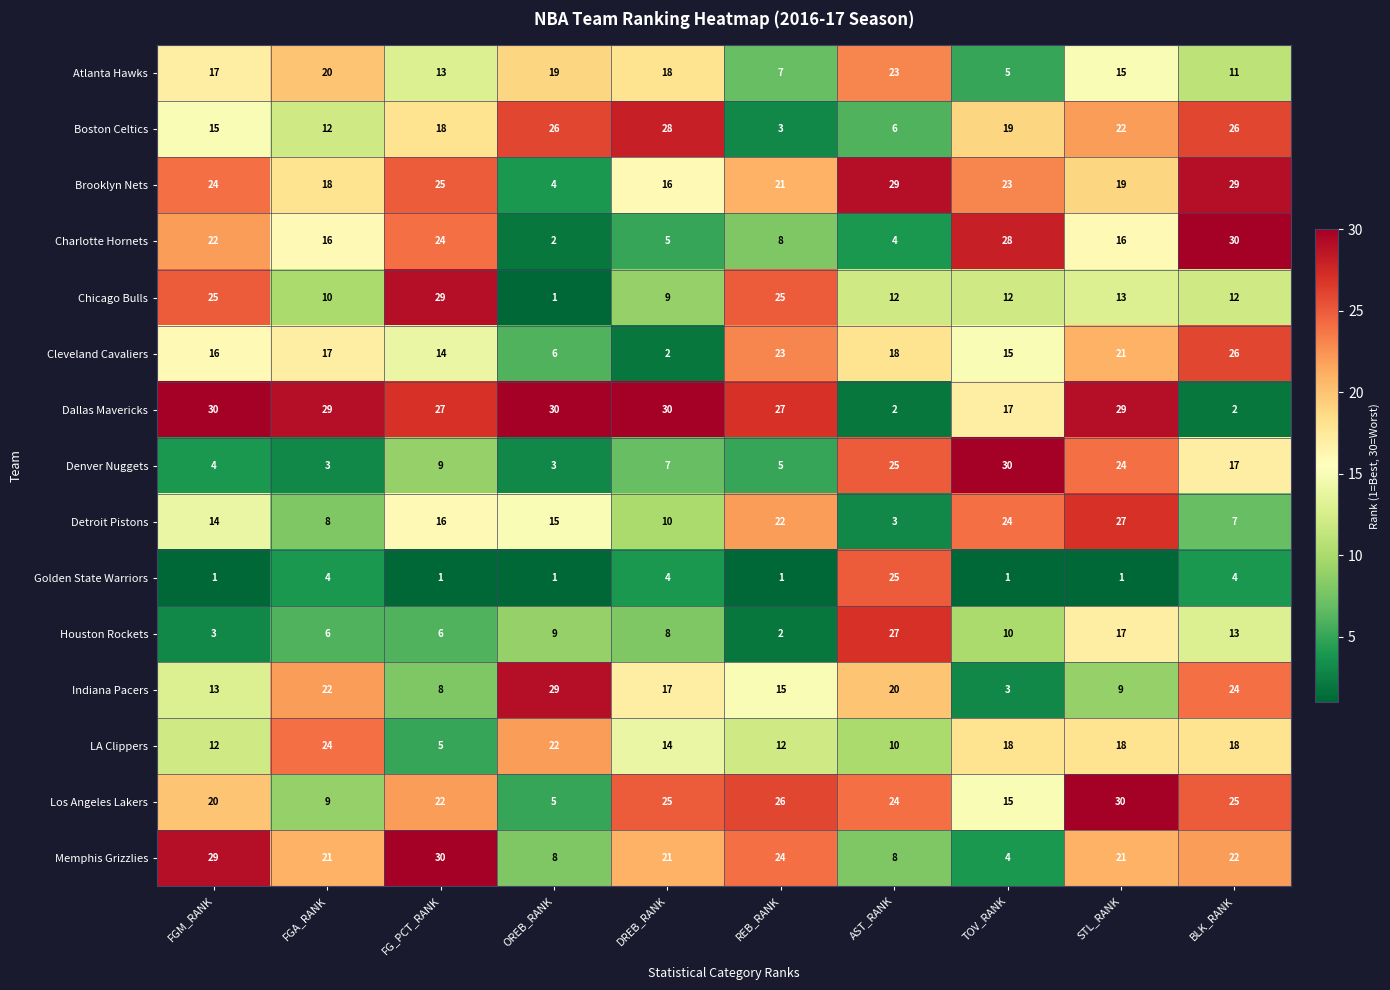

What is the maximum value shown in the chart?

30